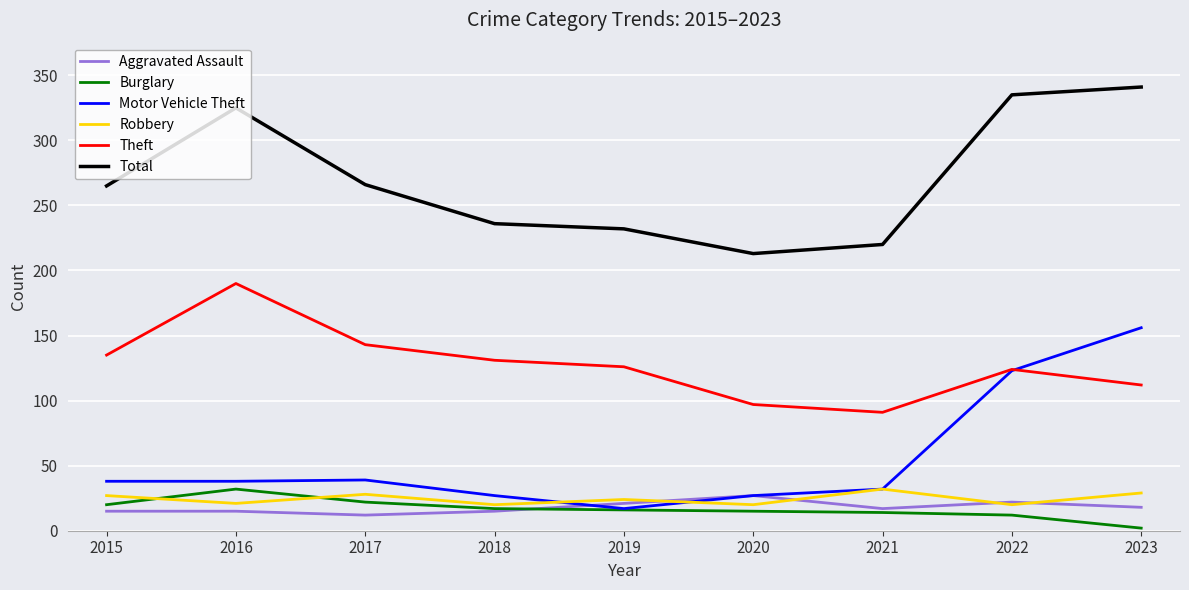

What is the sum of all Theft values?

1149